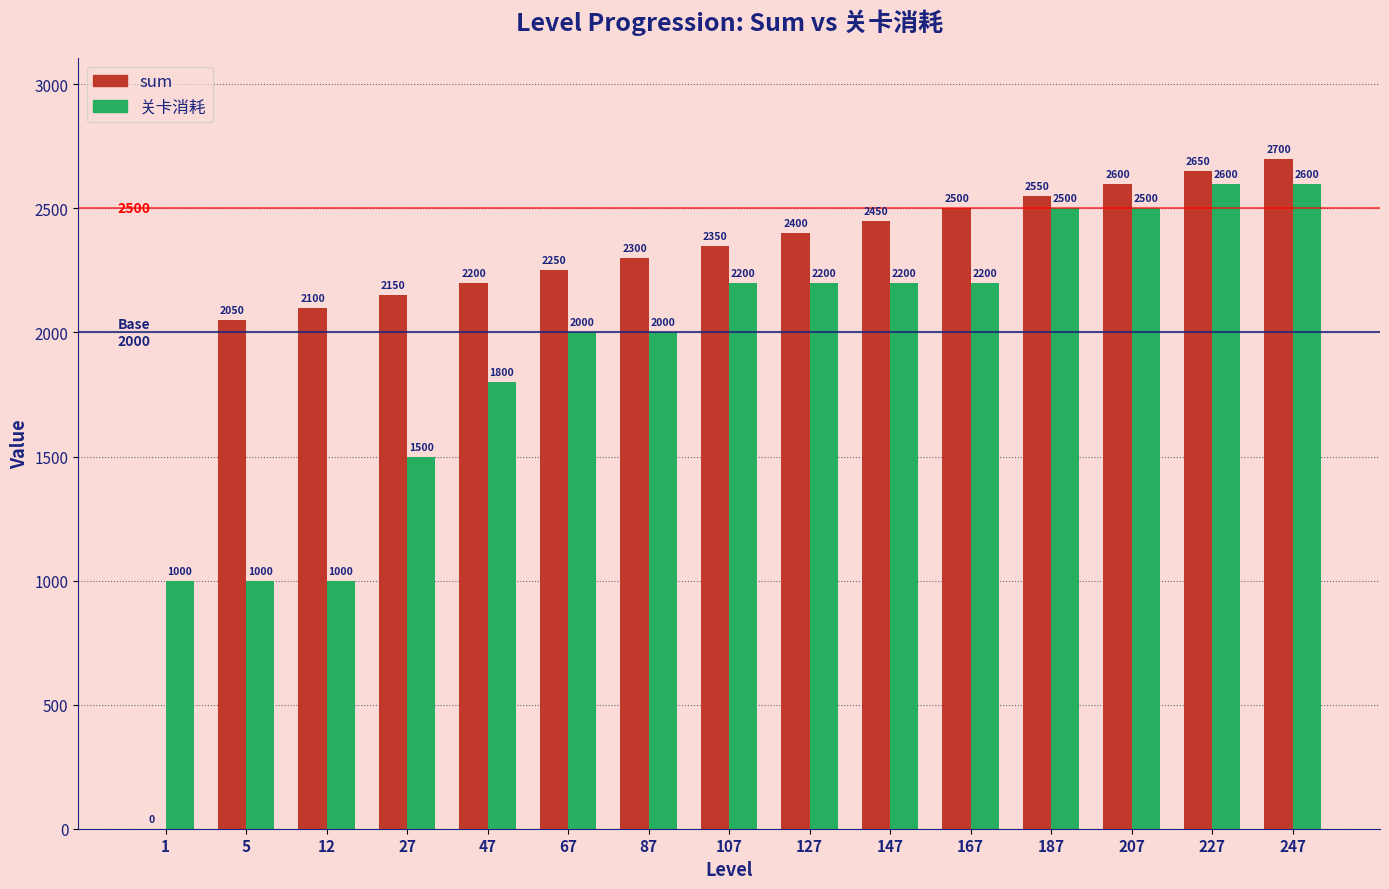

Reading left to right, transcribe all the data shown in this chart.

sum: 1=0	5=2050	12=2100	27=2150	47=2200	67=2250	87=2300	107=2350	127=2400	147=2450	167=2500	187=2550	207=2600	227=2650	247=2700
关卡消耗: 1=1000	5=1000	12=1000	27=1500	47=1800	67=2000	87=2000	107=2200	127=2200	147=2200	167=2200	187=2500	207=2500	227=2600	247=2600